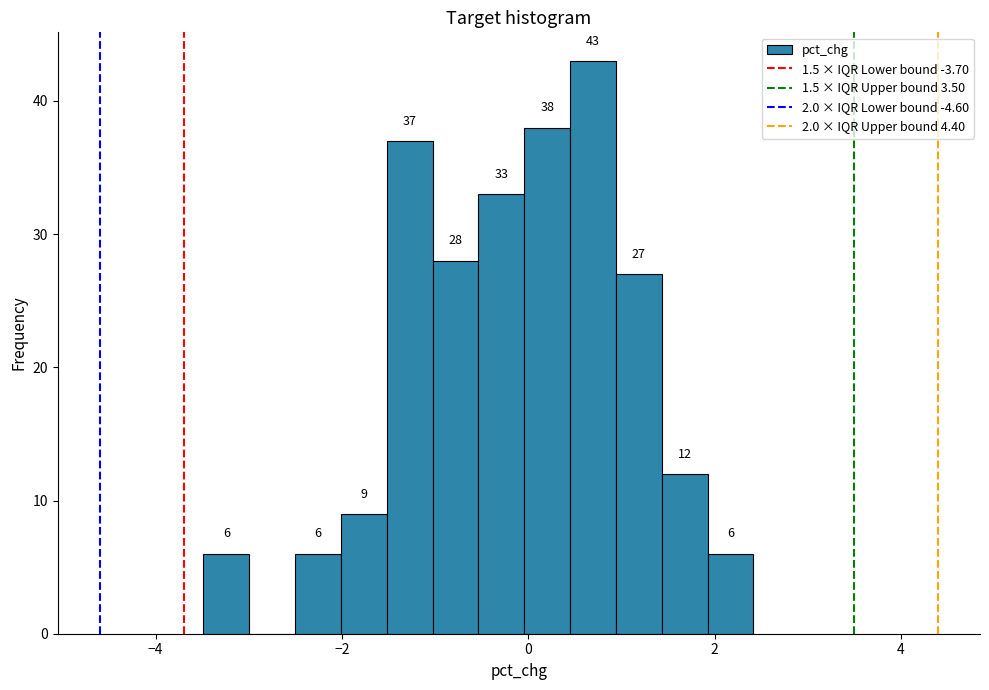

Around what value on the x-axis is the tallest bar? Give the approximate position of its centre, as read against the axis.

0.6